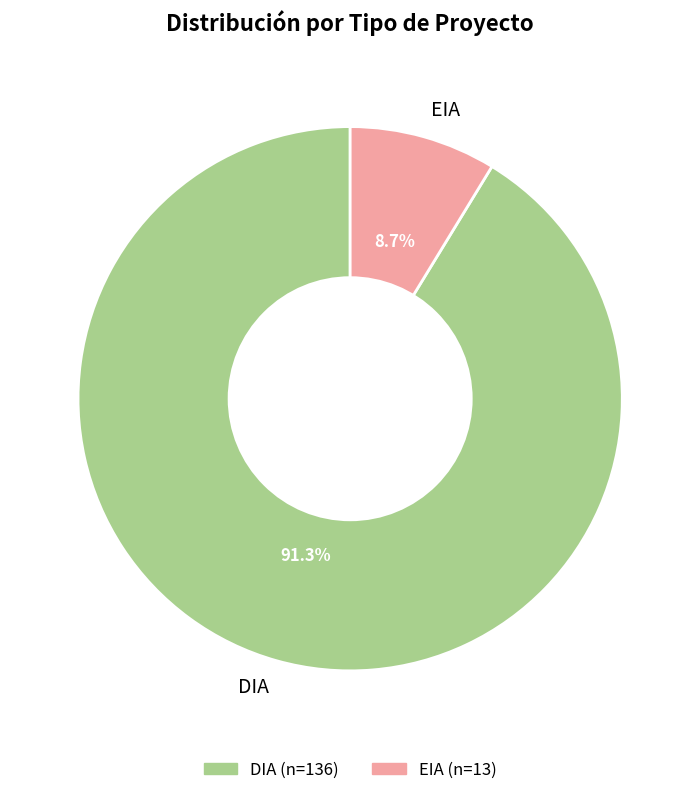

Between DIA and EIA, which is larger?

DIA